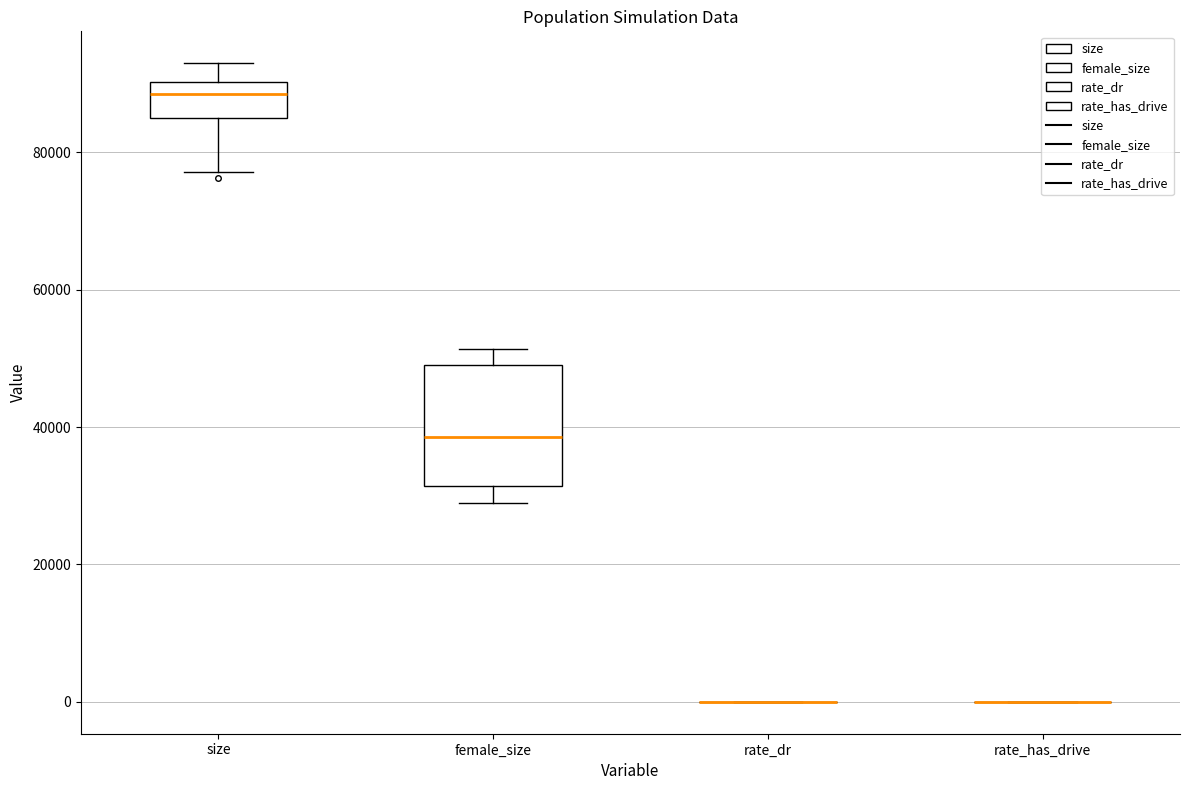

Where is the lower edge of the box for female_size on the y-axis? The values are not printed on the chart, so give them approximately, as read against the axis.

32000